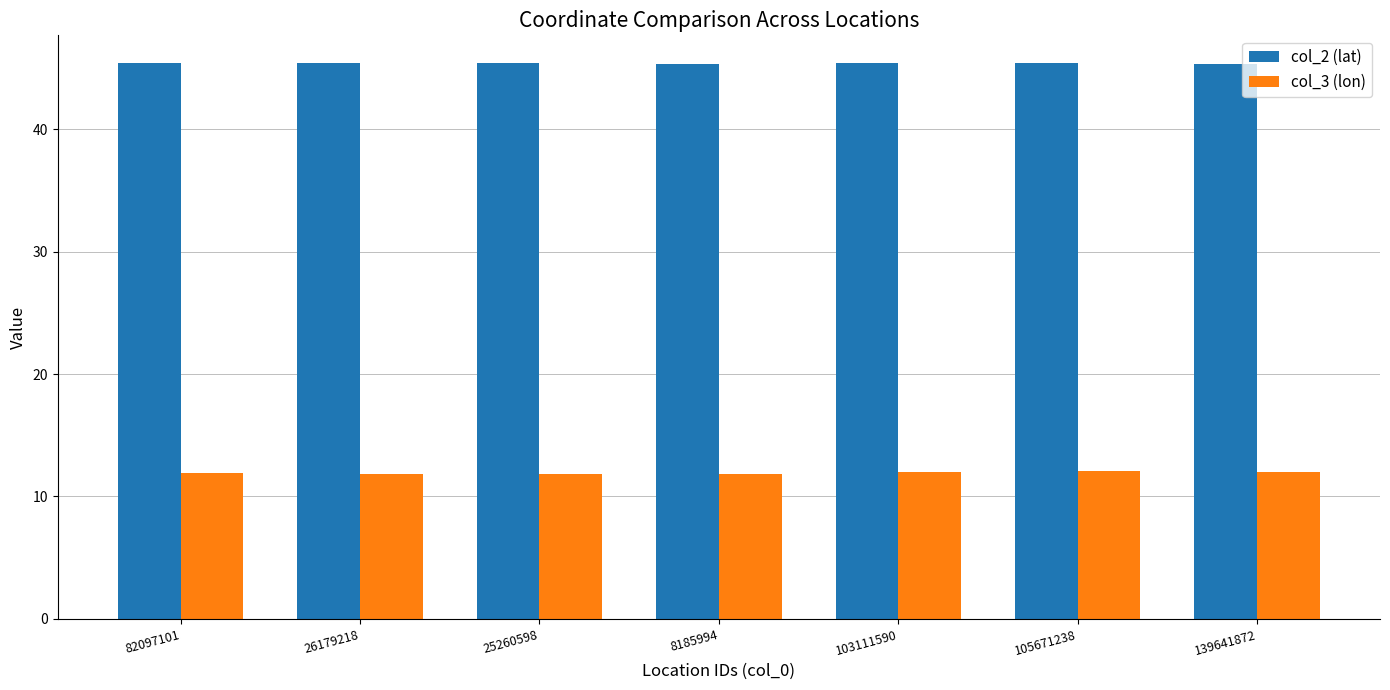

Is it true that col_2 (lat) equals 81.3 at 8185994?

False